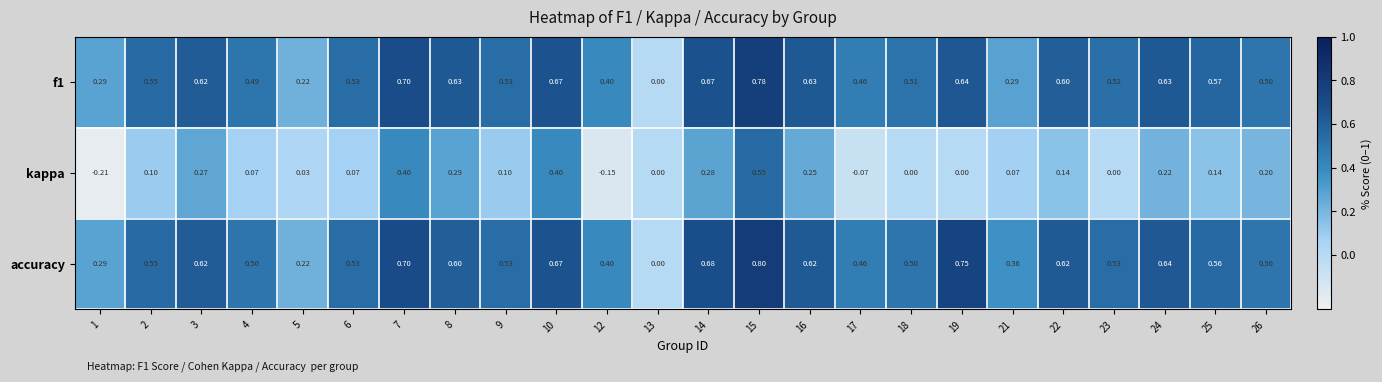

Which series has the largest total across all categories?

accuracy